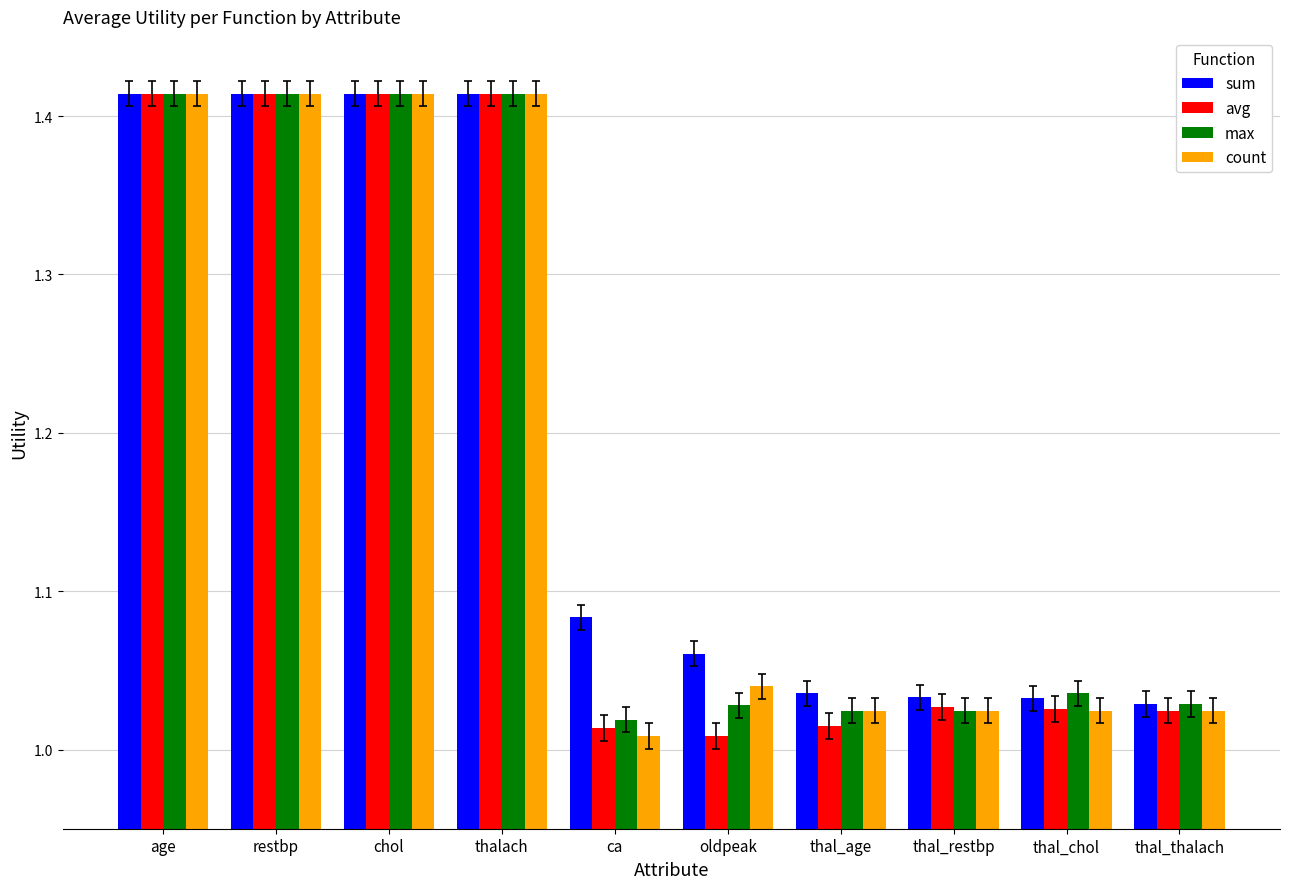

At which label does count reach its minimum?

ca